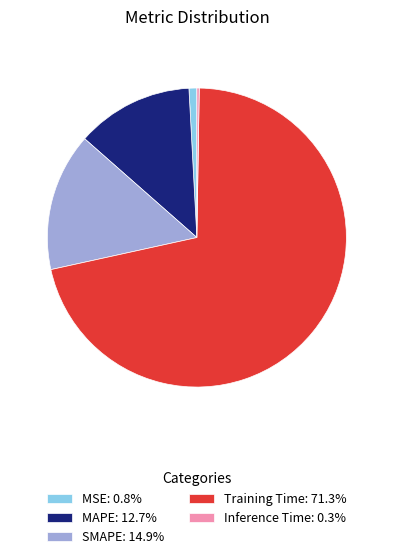

Does Training Time: 71.3% represent more than half of the total?

Yes